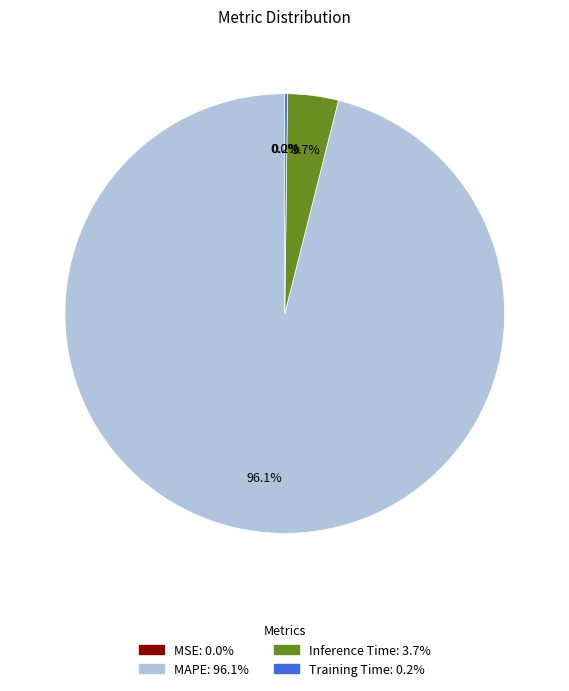

Which category accounts for the majority?

MAPE